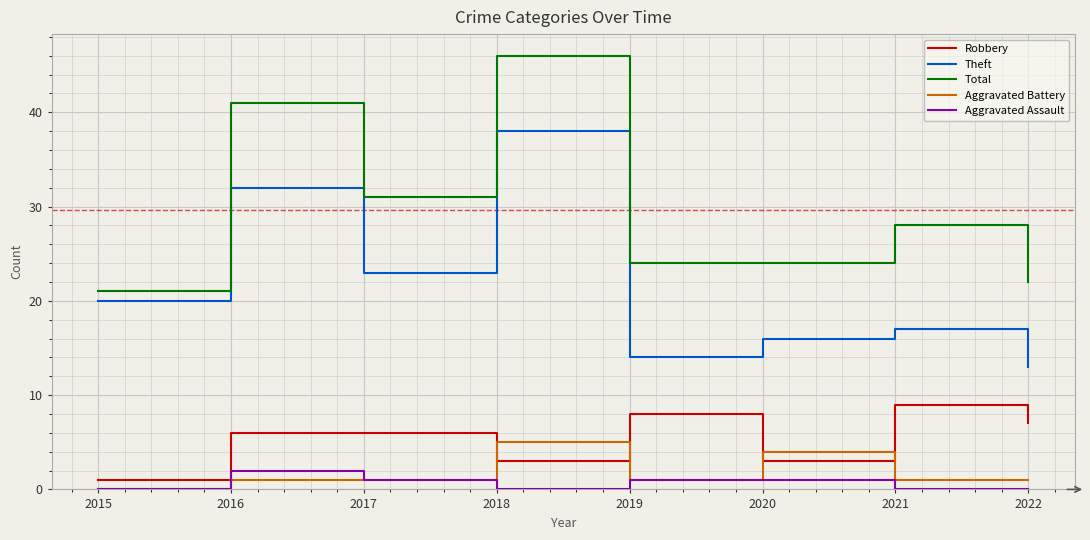

What are all the series names shown in the legend?

Robbery, Theft, Total, Aggravated Battery, Aggravated Assault